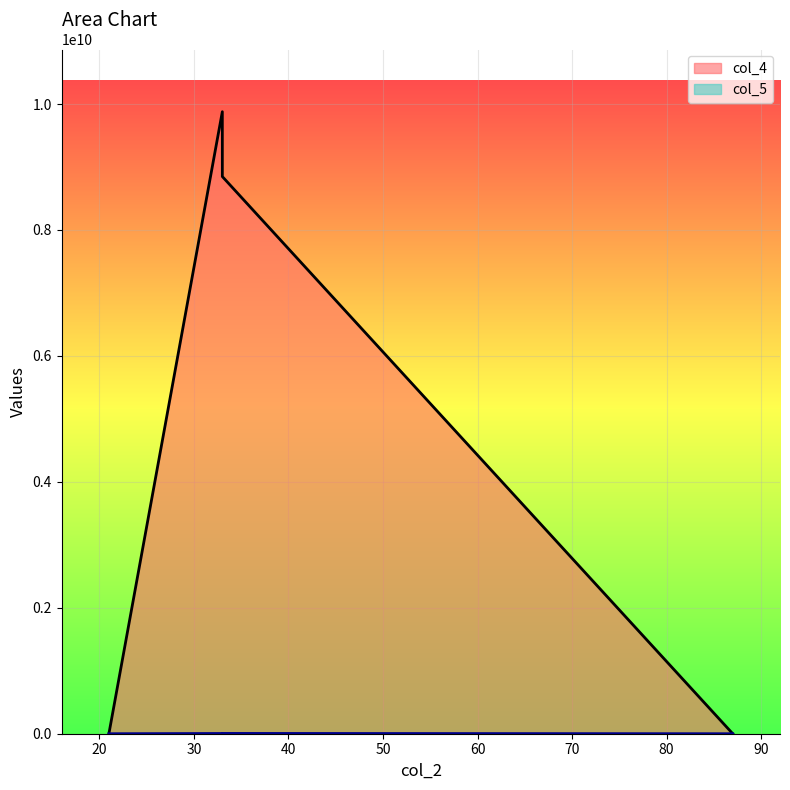

What is the label of the 2nd point from the left?

33